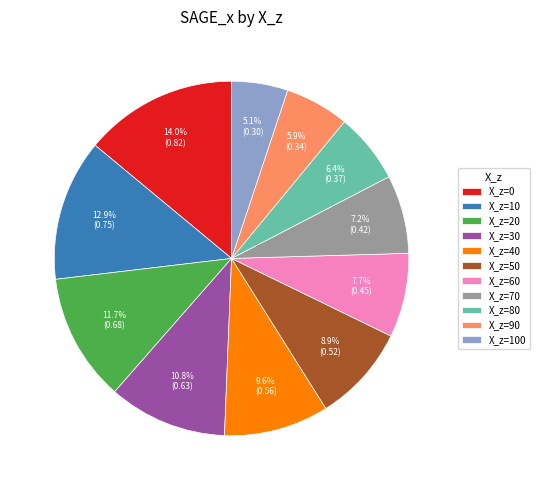

Rank the categories by value from lowest to highest.

X_z=100, X_z=90, X_z=80, X_z=70, X_z=60, X_z=50, X_z=40, X_z=30, X_z=20, X_z=10, X_z=0